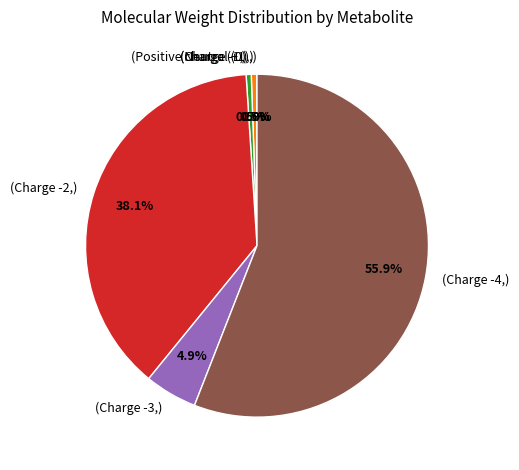

Is there any slice that represents more than half of the pie?

Yes